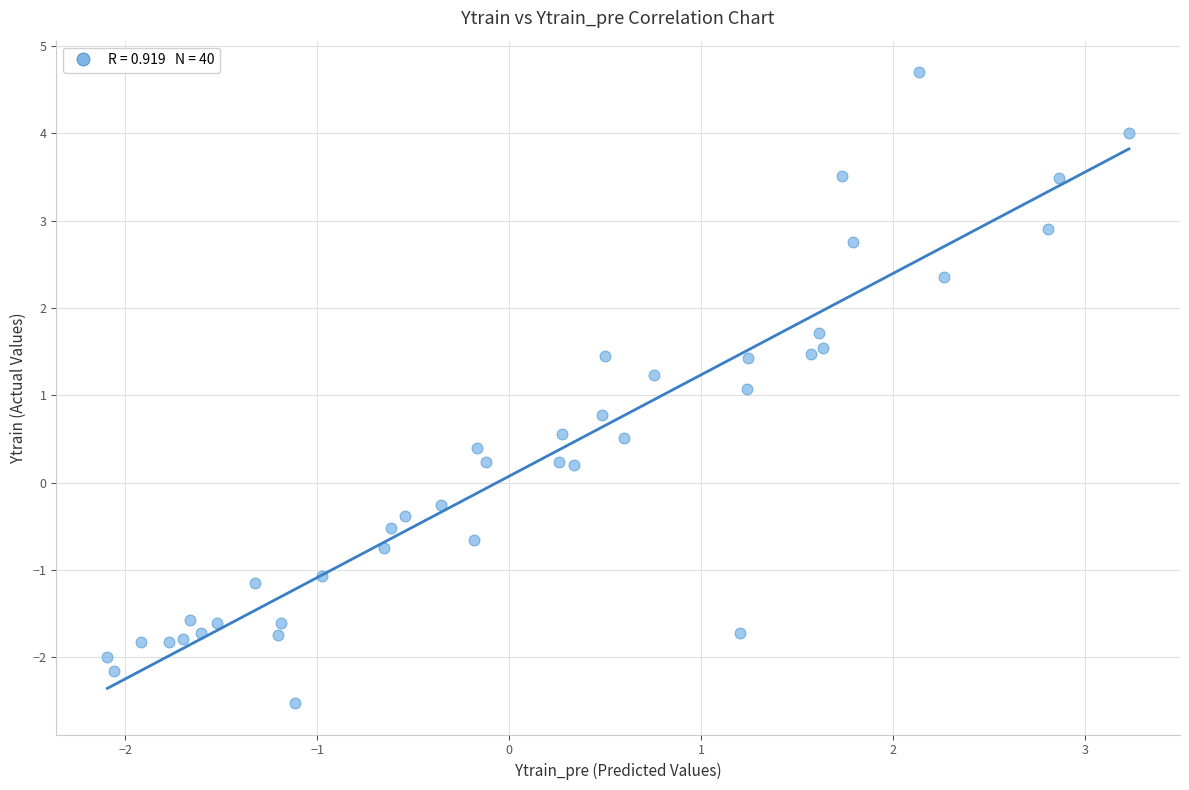

What is the range of X values (max minus min)?

5.3